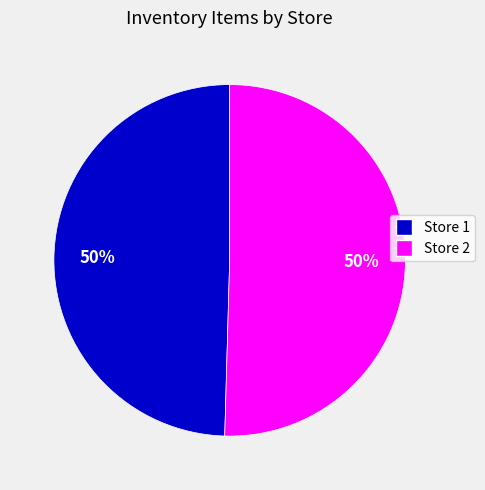

To the nearest percent, what is the average slice percentage?

50%